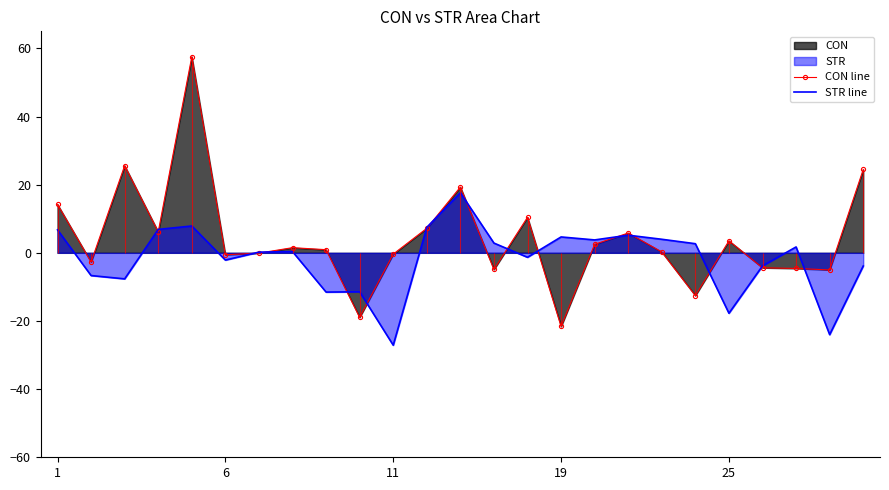

What is the value of the STR line point at the 2nd from the left?

-6.7